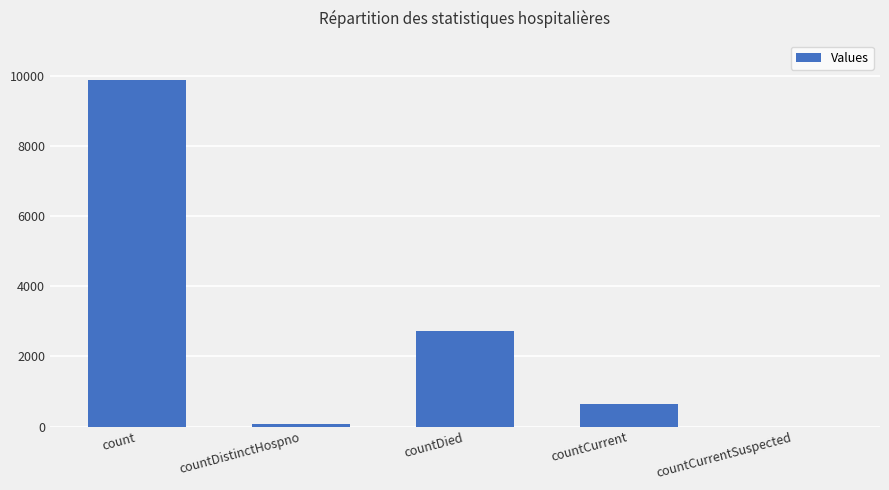

Which category has the highest value across all series?

count